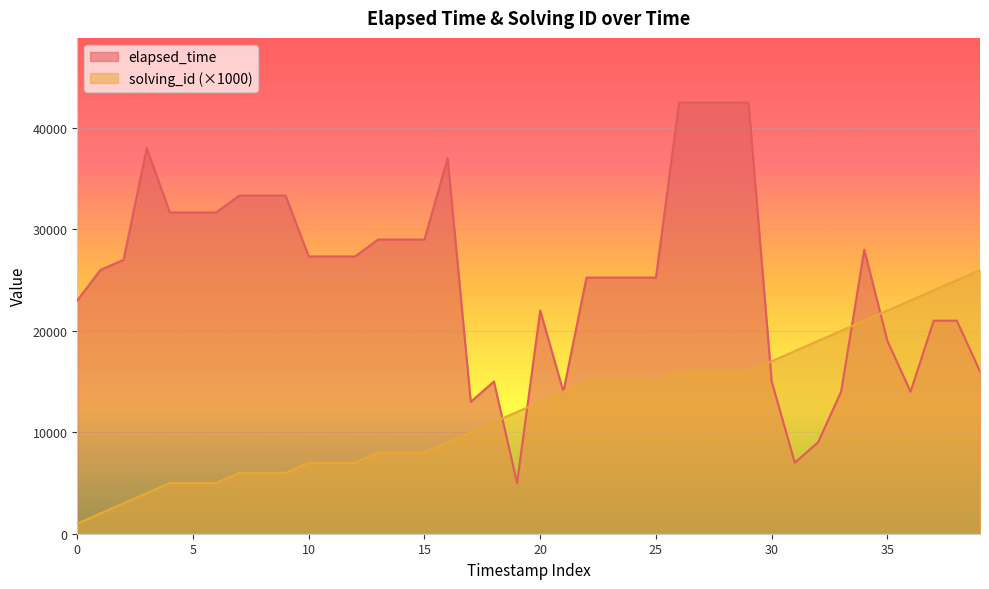

What is the spread (max minus min) of values at 5?

26667